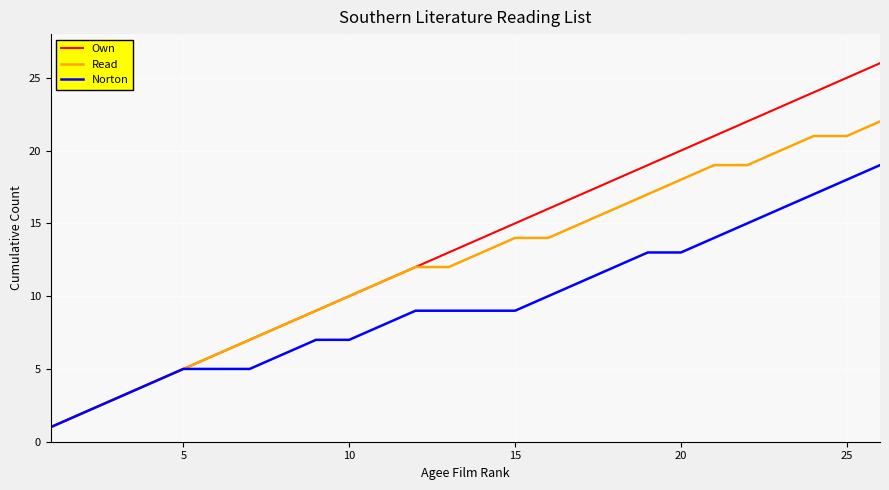

Which series has the largest total across all categories?

Own